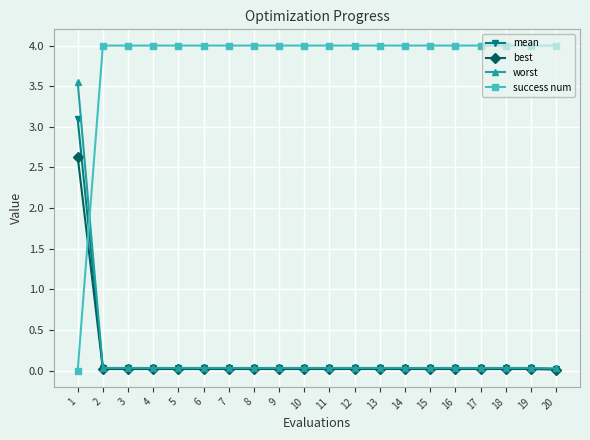

List the series in order of their peak value, highest first.

success num, worst, mean, best